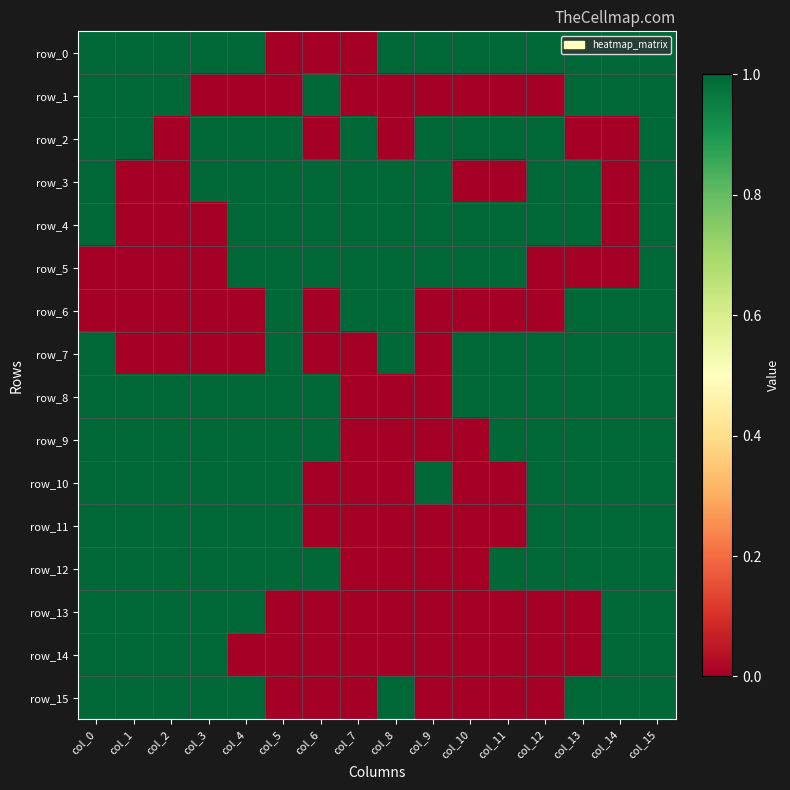

Reading left to right, list all the values displayed in this chart.

row_0: col_0=1	col_1=1	col_2=1	col_3=1	col_4=1	col_5=0	col_6=0	col_7=0	col_8=1	col_9=1	col_10=1	col_11=1	col_12=1	col_13=1	col_14=1	col_15=1
row_1: col_0=1	col_1=1	col_2=1	col_3=0	col_4=0	col_5=0	col_6=1	col_7=0	col_8=0	col_9=0	col_10=0	col_11=0	col_12=0	col_13=1	col_14=1	col_15=1
row_2: col_0=1	col_1=1	col_2=0	col_3=1	col_4=1	col_5=1	col_6=0	col_7=1	col_8=0	col_9=1	col_10=1	col_11=1	col_12=1	col_13=0	col_14=0	col_15=1
row_3: col_0=1	col_1=0	col_2=0	col_3=1	col_4=1	col_5=1	col_6=1	col_7=1	col_8=1	col_9=1	col_10=0	col_11=0	col_12=1	col_13=1	col_14=0	col_15=1
row_4: col_0=1	col_1=0	col_2=0	col_3=0	col_4=1	col_5=1	col_6=1	col_7=1	col_8=1	col_9=1	col_10=1	col_11=1	col_12=1	col_13=1	col_14=0	col_15=1
row_5: col_0=0	col_1=0	col_2=0	col_3=0	col_4=1	col_5=1	col_6=1	col_7=1	col_8=1	col_9=1	col_10=1	col_11=1	col_12=0	col_13=0	col_14=0	col_15=1
row_6: col_0=0	col_1=0	col_2=0	col_3=0	col_4=0	col_5=1	col_6=0	col_7=1	col_8=1	col_9=0	col_10=0	col_11=0	col_12=0	col_13=1	col_14=1	col_15=1
row_7: col_0=1	col_1=0	col_2=0	col_3=0	col_4=0	col_5=1	col_6=0	col_7=0	col_8=1	col_9=0	col_10=1	col_11=1	col_12=1	col_13=1	col_14=1	col_15=1
row_8: col_0=1	col_1=1	col_2=1	col_3=1	col_4=1	col_5=1	col_6=1	col_7=0	col_8=0	col_9=0	col_10=1	col_11=1	col_12=1	col_13=1	col_14=1	col_15=1
row_9: col_0=1	col_1=1	col_2=1	col_3=1	col_4=1	col_5=1	col_6=1	col_7=0	col_8=0	col_9=0	col_10=0	col_11=1	col_12=1	col_13=1	col_14=1	col_15=1
row_10: col_0=1	col_1=1	col_2=1	col_3=1	col_4=1	col_5=1	col_6=0	col_7=0	col_8=0	col_9=1	col_10=0	col_11=0	col_12=1	col_13=1	col_14=1	col_15=1
row_11: col_0=1	col_1=1	col_2=1	col_3=1	col_4=1	col_5=1	col_6=0	col_7=0	col_8=0	col_9=0	col_10=0	col_11=0	col_12=1	col_13=1	col_14=1	col_15=1
row_12: col_0=1	col_1=1	col_2=1	col_3=1	col_4=1	col_5=1	col_6=1	col_7=0	col_8=0	col_9=0	col_10=0	col_11=1	col_12=1	col_13=1	col_14=1	col_15=1
row_13: col_0=1	col_1=1	col_2=1	col_3=1	col_4=1	col_5=0	col_6=0	col_7=0	col_8=0	col_9=0	col_10=0	col_11=0	col_12=0	col_13=0	col_14=1	col_15=1
row_14: col_0=1	col_1=1	col_2=1	col_3=1	col_4=0	col_5=0	col_6=0	col_7=0	col_8=0	col_9=0	col_10=0	col_11=0	col_12=0	col_13=0	col_14=1	col_15=1
row_15: col_0=1	col_1=1	col_2=1	col_3=1	col_4=1	col_5=0	col_6=0	col_7=0	col_8=1	col_9=0	col_10=0	col_11=0	col_12=0	col_13=1	col_14=1	col_15=1